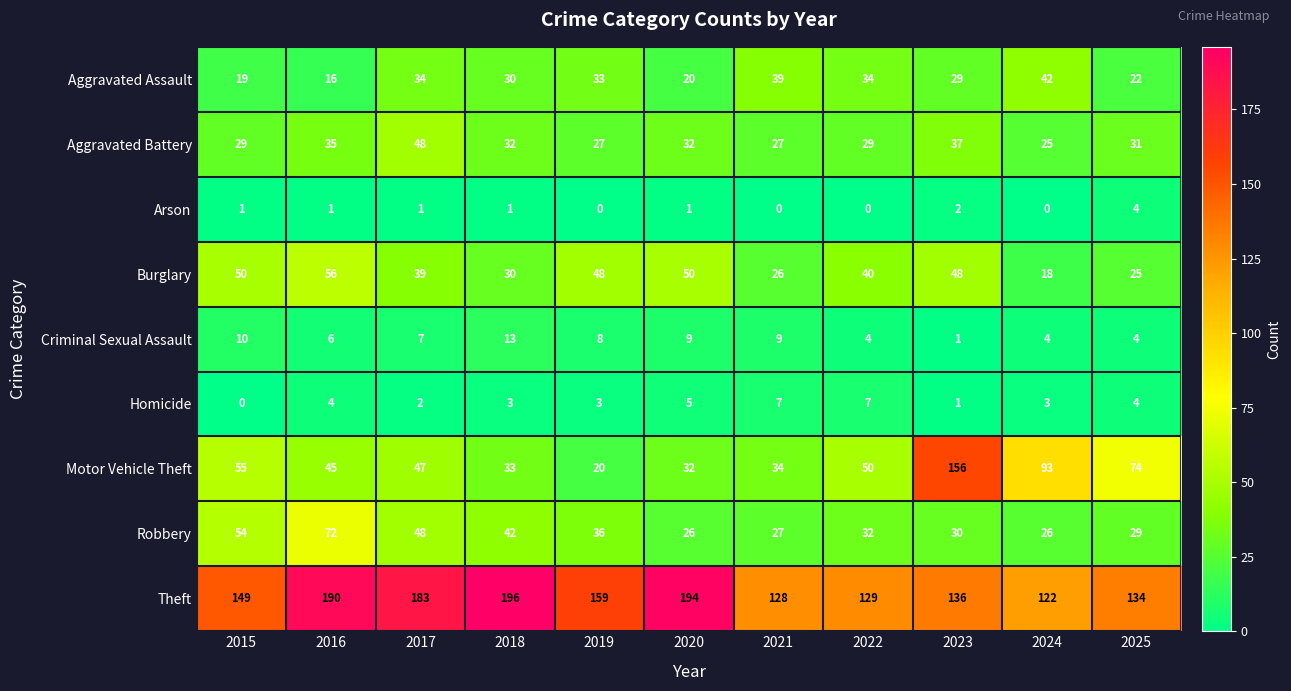

What is the spread (max minus min) of values at 2024?

122